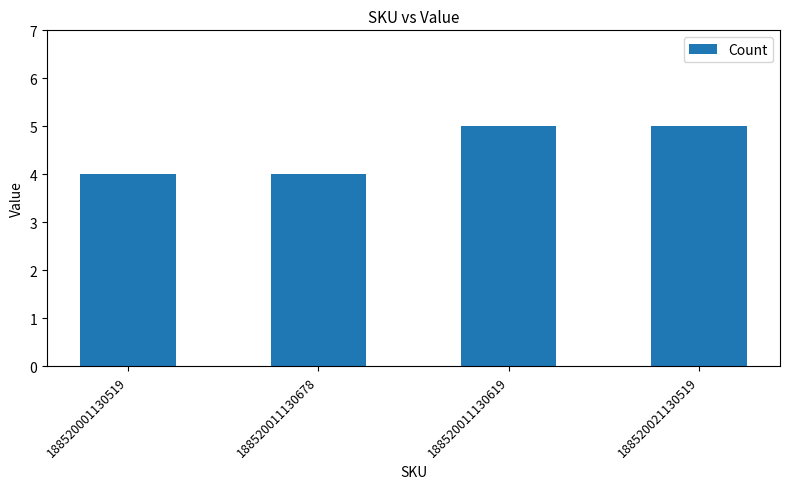

Does the chart contain any negative values?

No